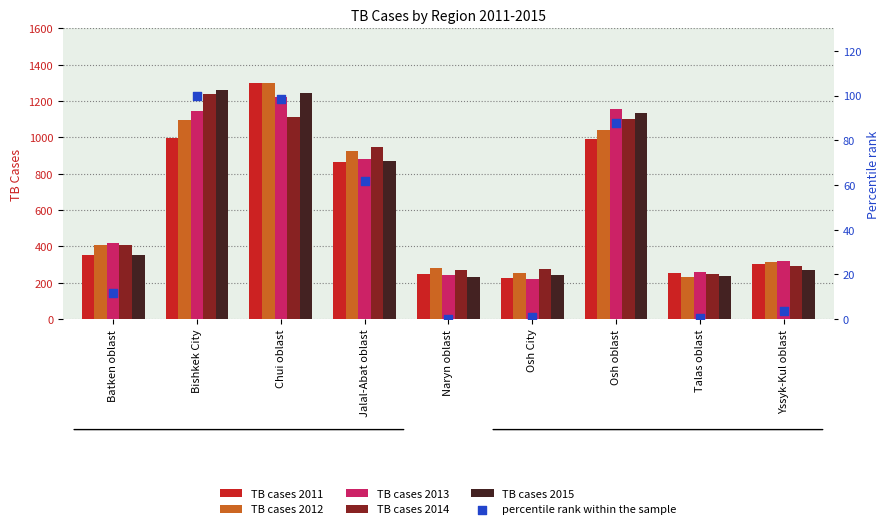

Which series has the widest spread of Y values?

TB cases 2012